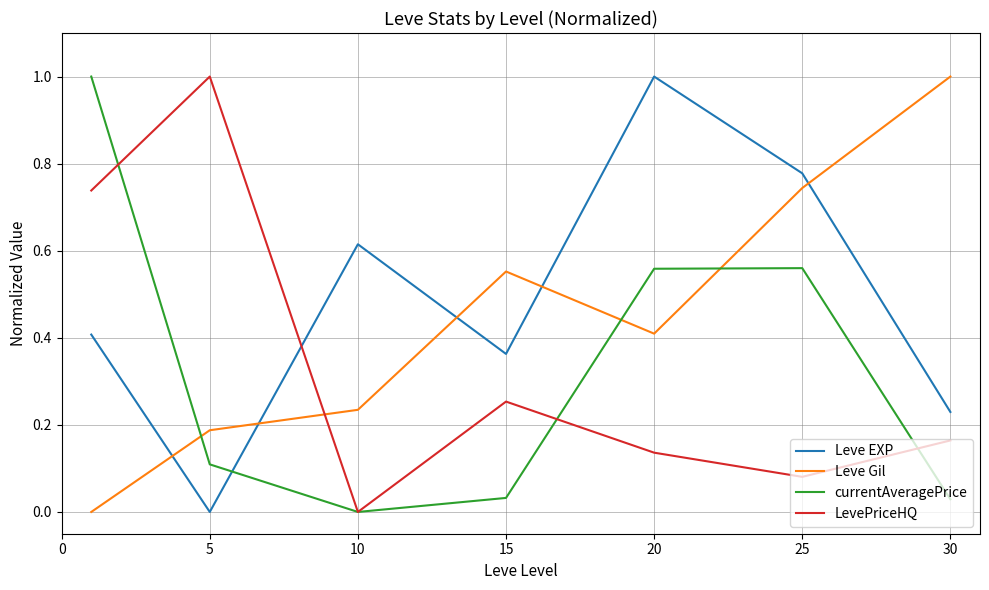

What is the maximum value shown in the chart?

1.0